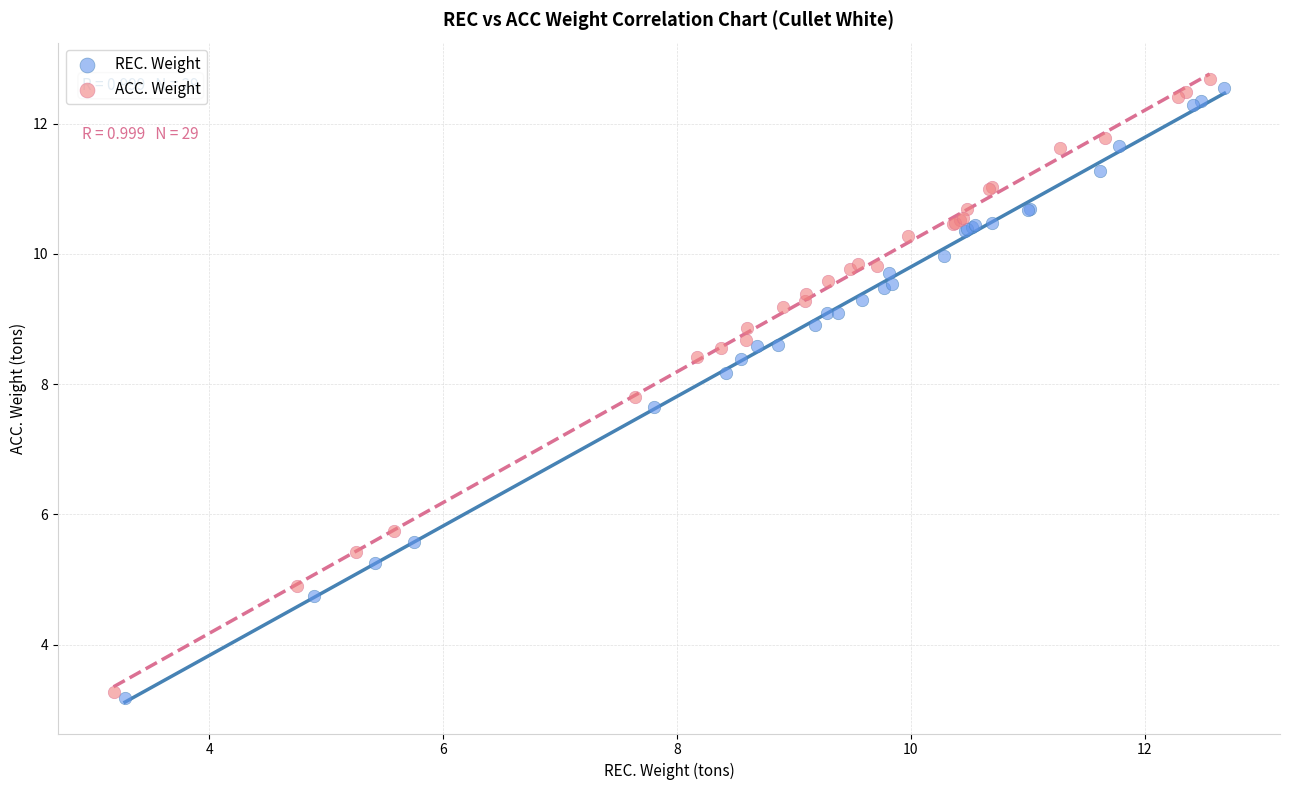

Which series has the largest Y range (max minus min)?

ACC. Weight